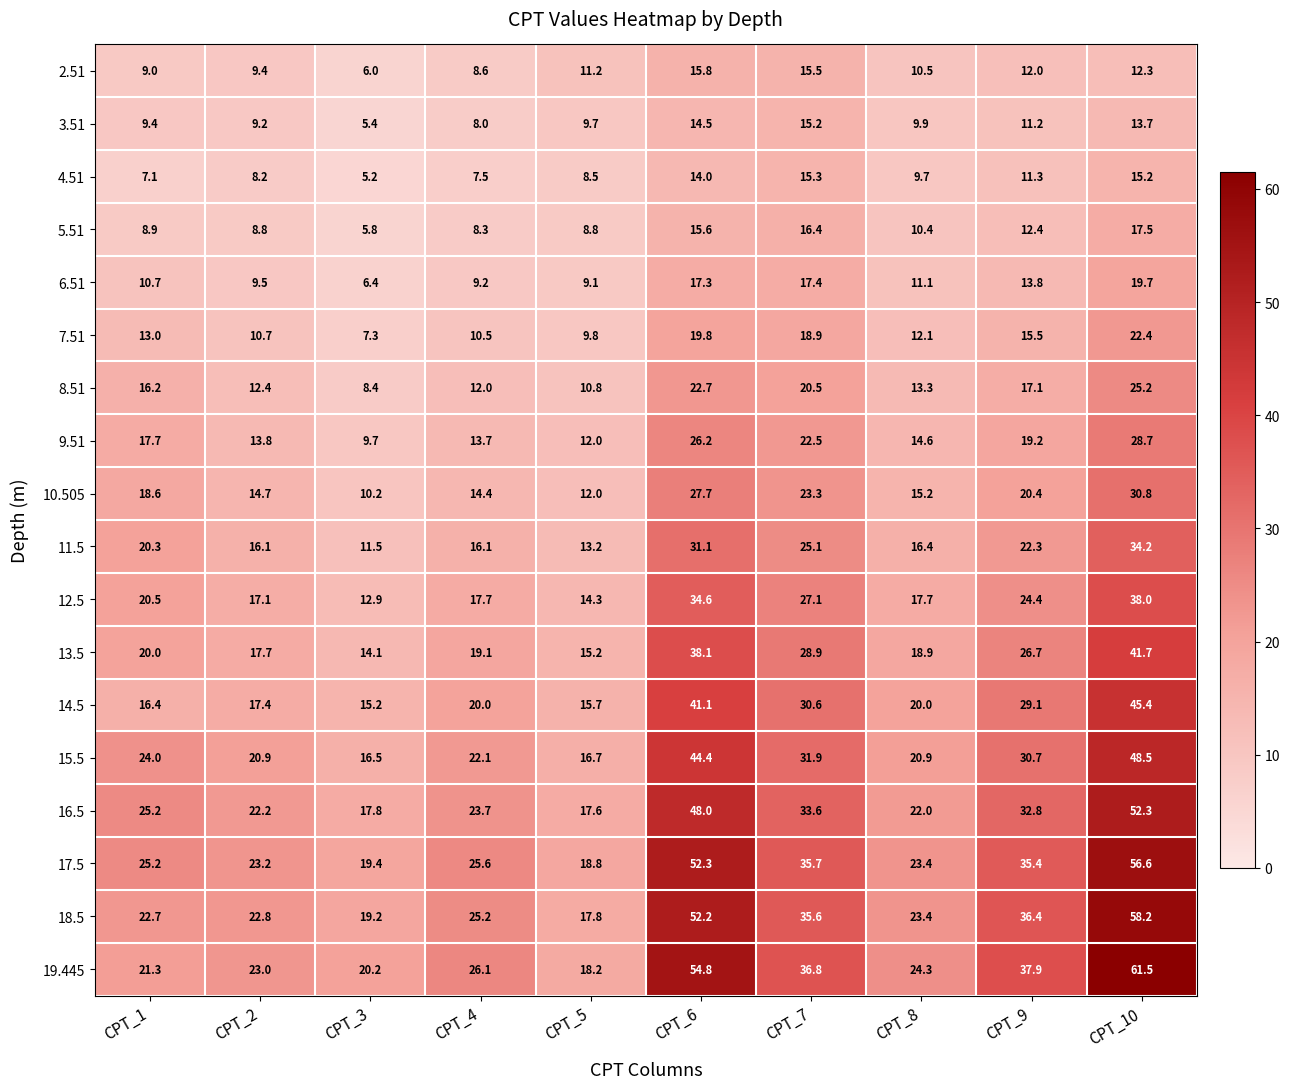

The 3.51 series shows 5.3 at CPT_1. True or false?

False